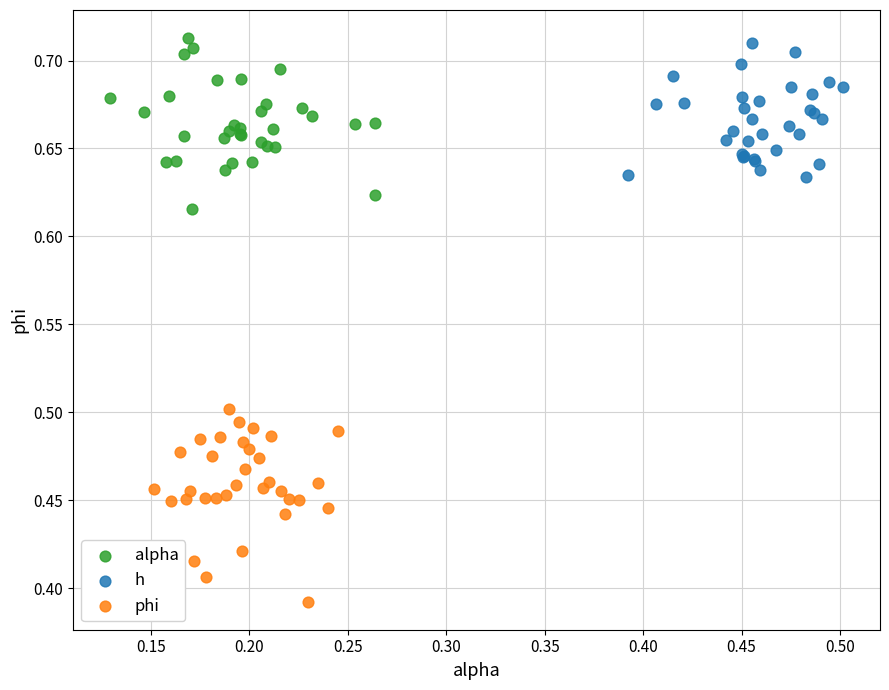

What are all the series names shown in the legend?

alpha, h, phi